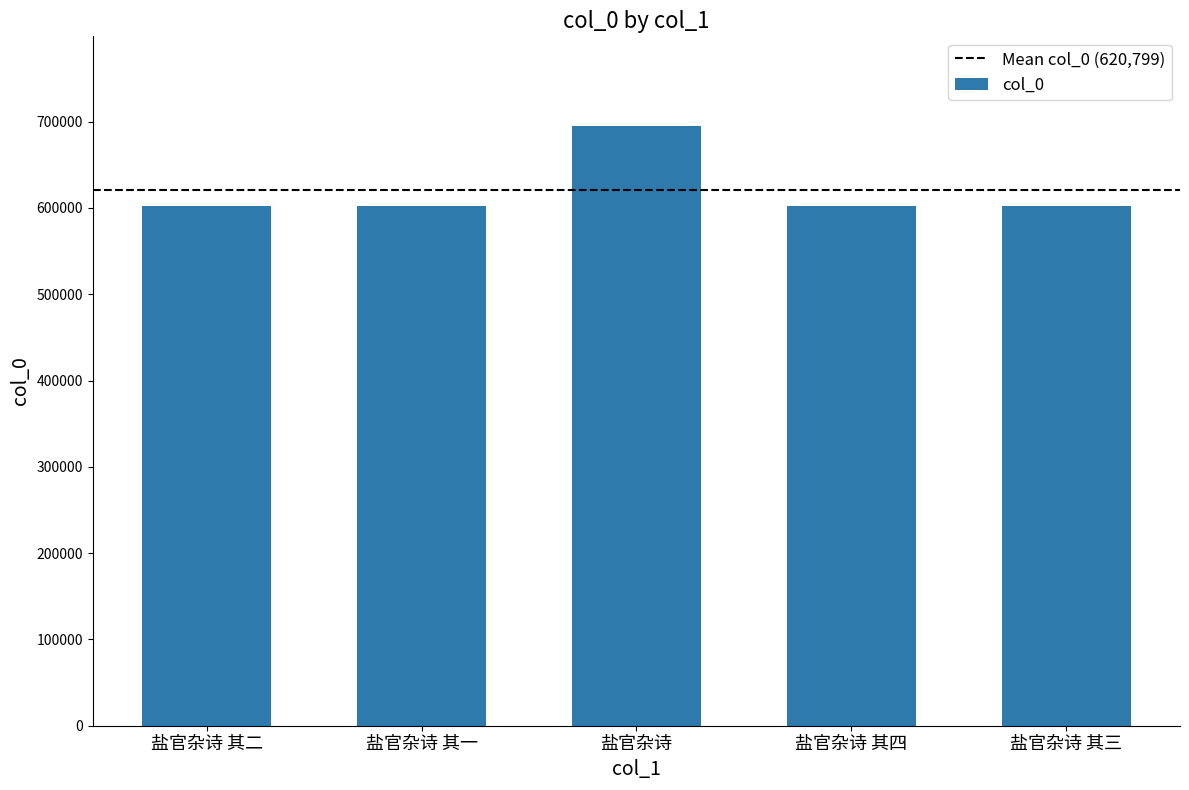

How many data points are less than 602347?

2